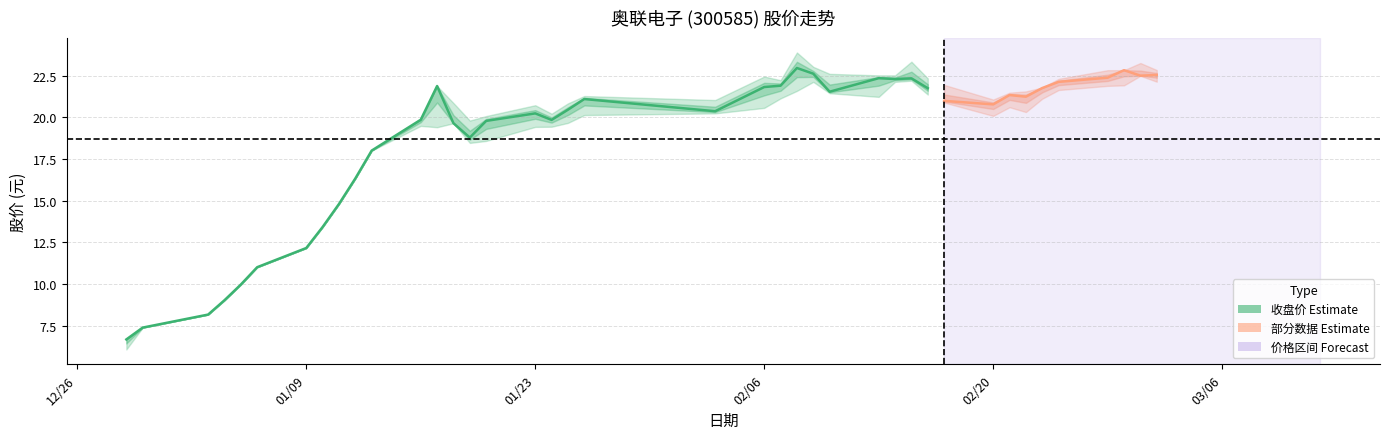

What is the total value across all series at 2017-01-06?

33.0